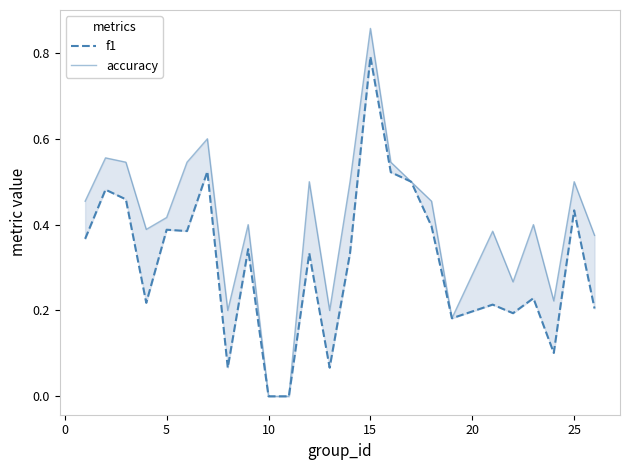

What is the value of the accuracy point at the 5th from the left?

0.4